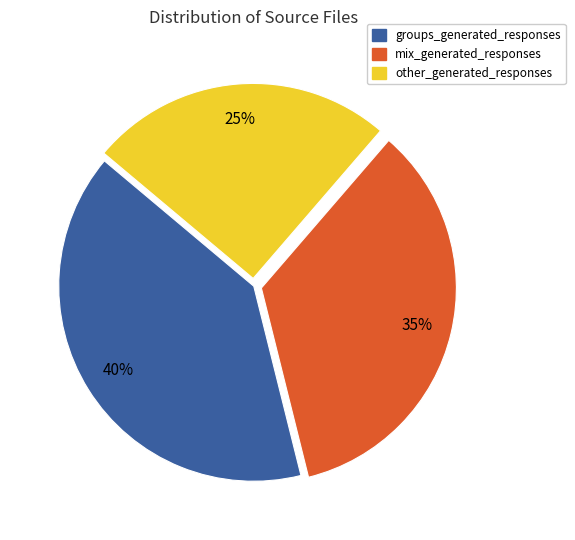

How many segments does this pie chart have?

3